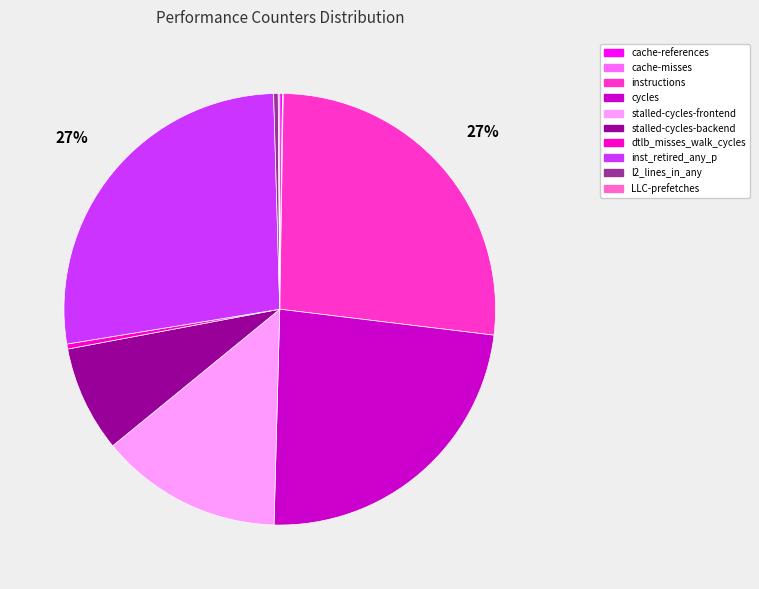

Is the sum of stalled-cycles-backend and cycles greater than half?

No